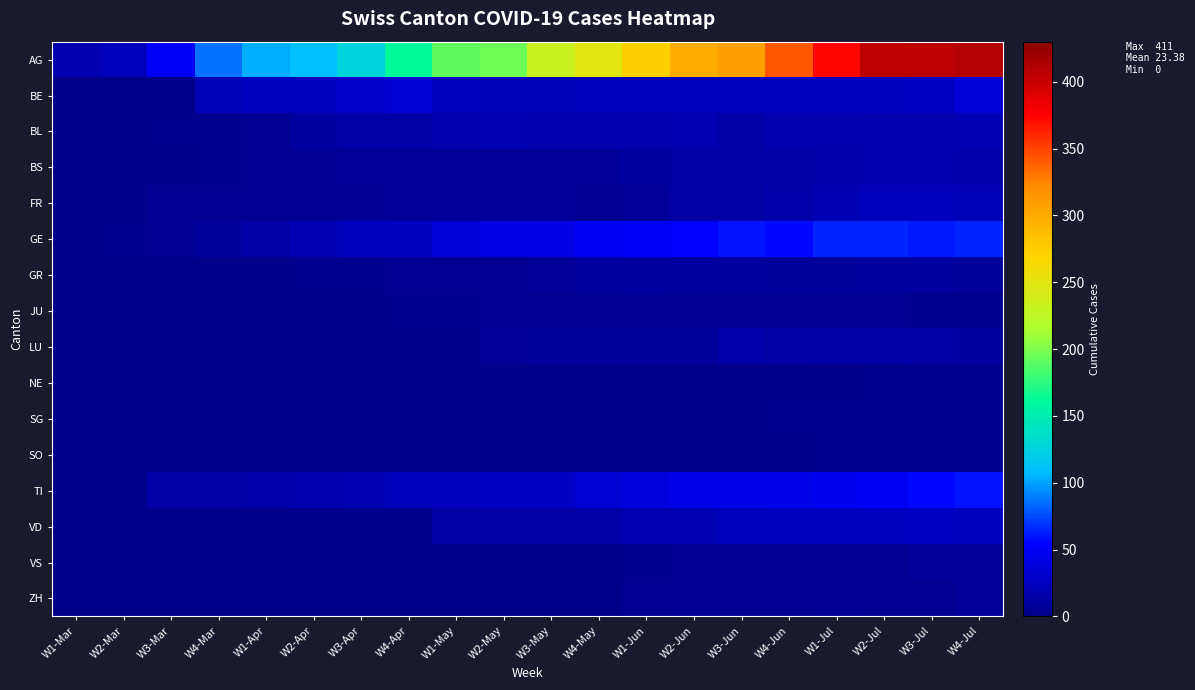

Which series has the largest range (max minus min)?

AG